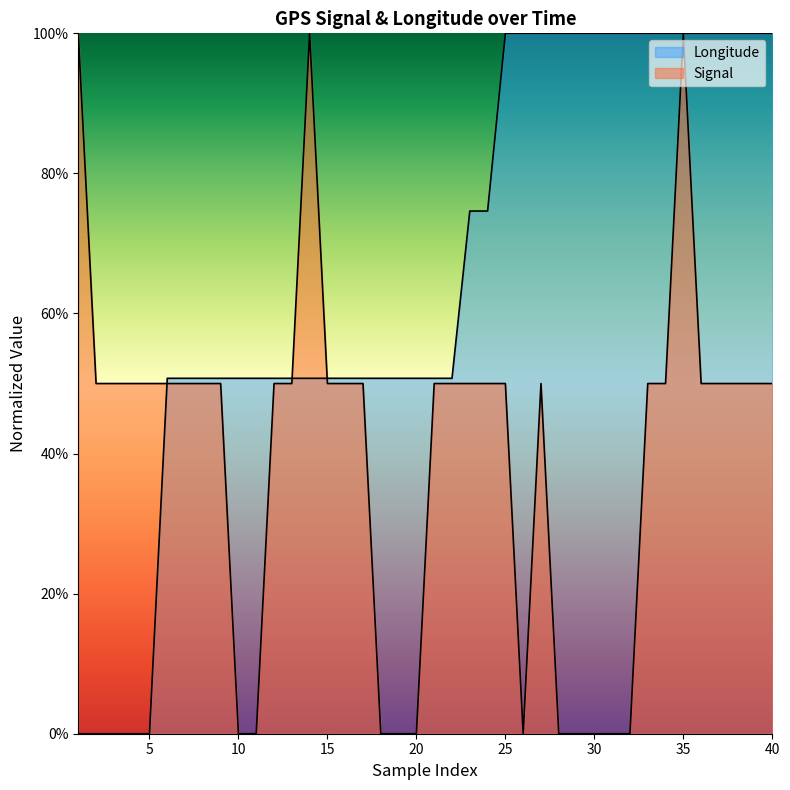

Where is the first local minimum for Signal?

26